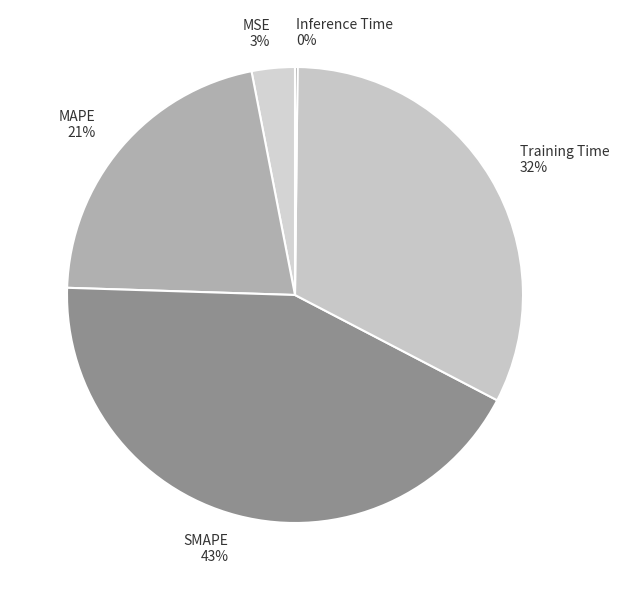

Does any single category account for the majority?

No